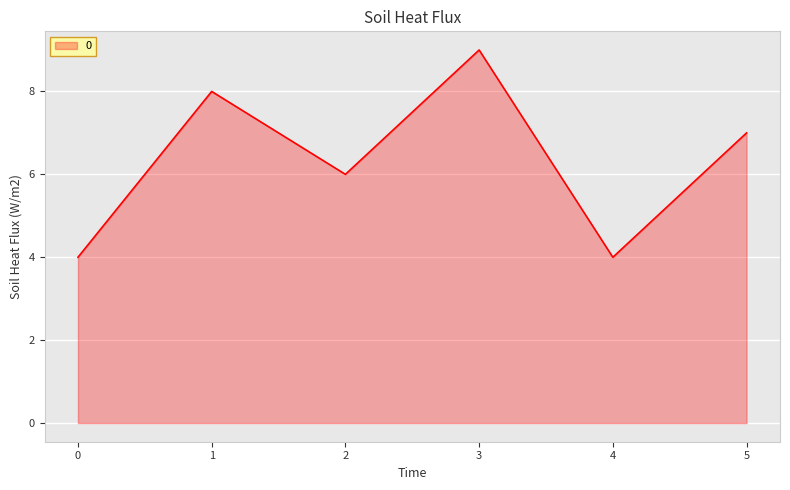

Between 5 and 1, which is larger?

1